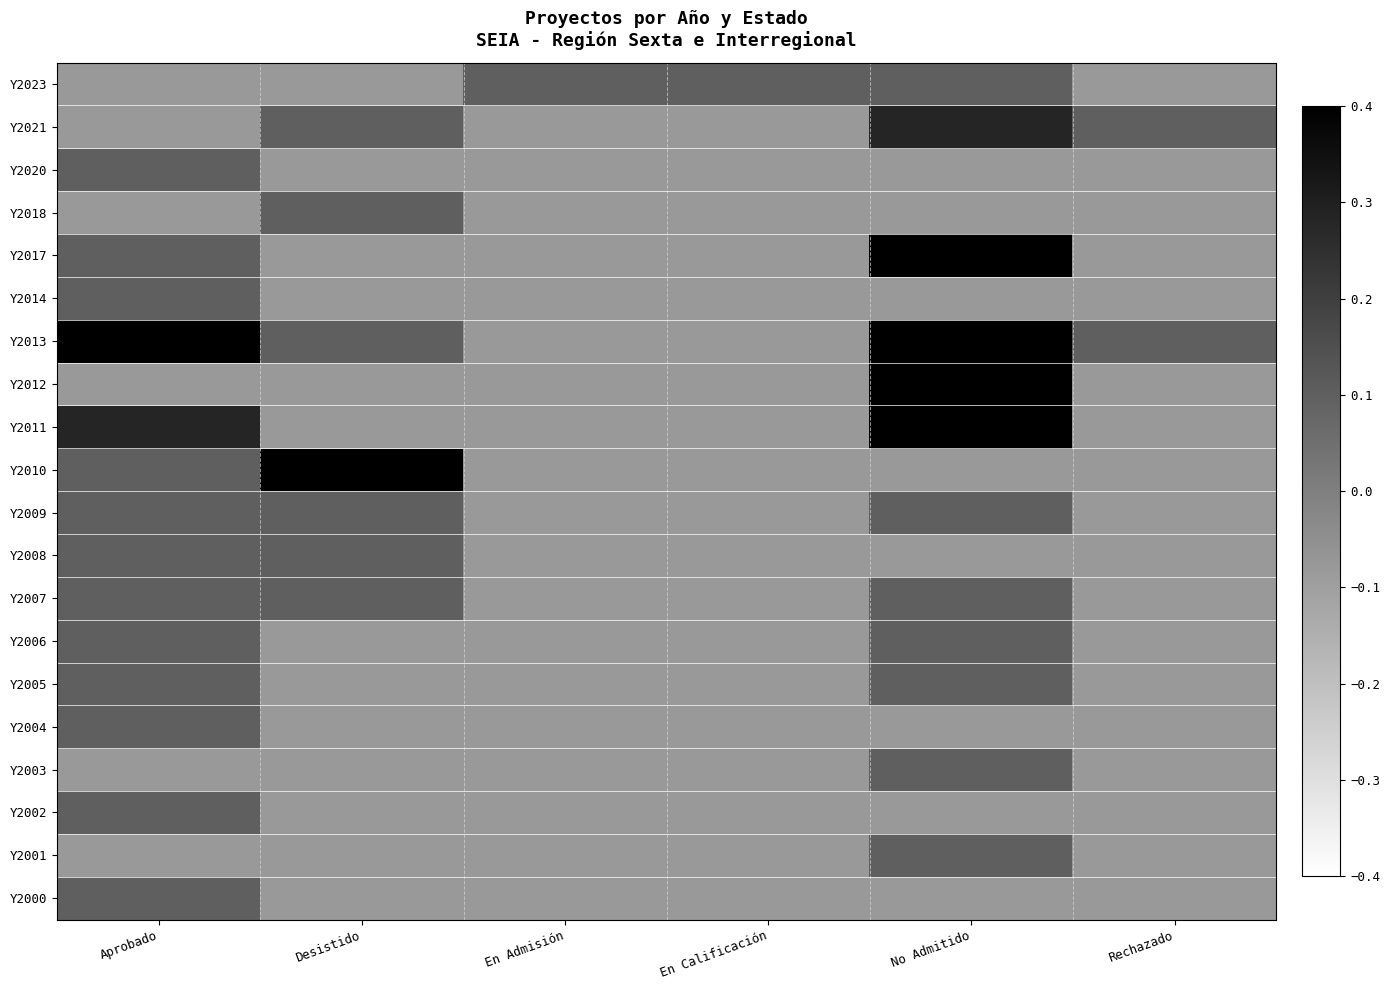

Which label corresponds to the smallest value in the chart?

Aprobado